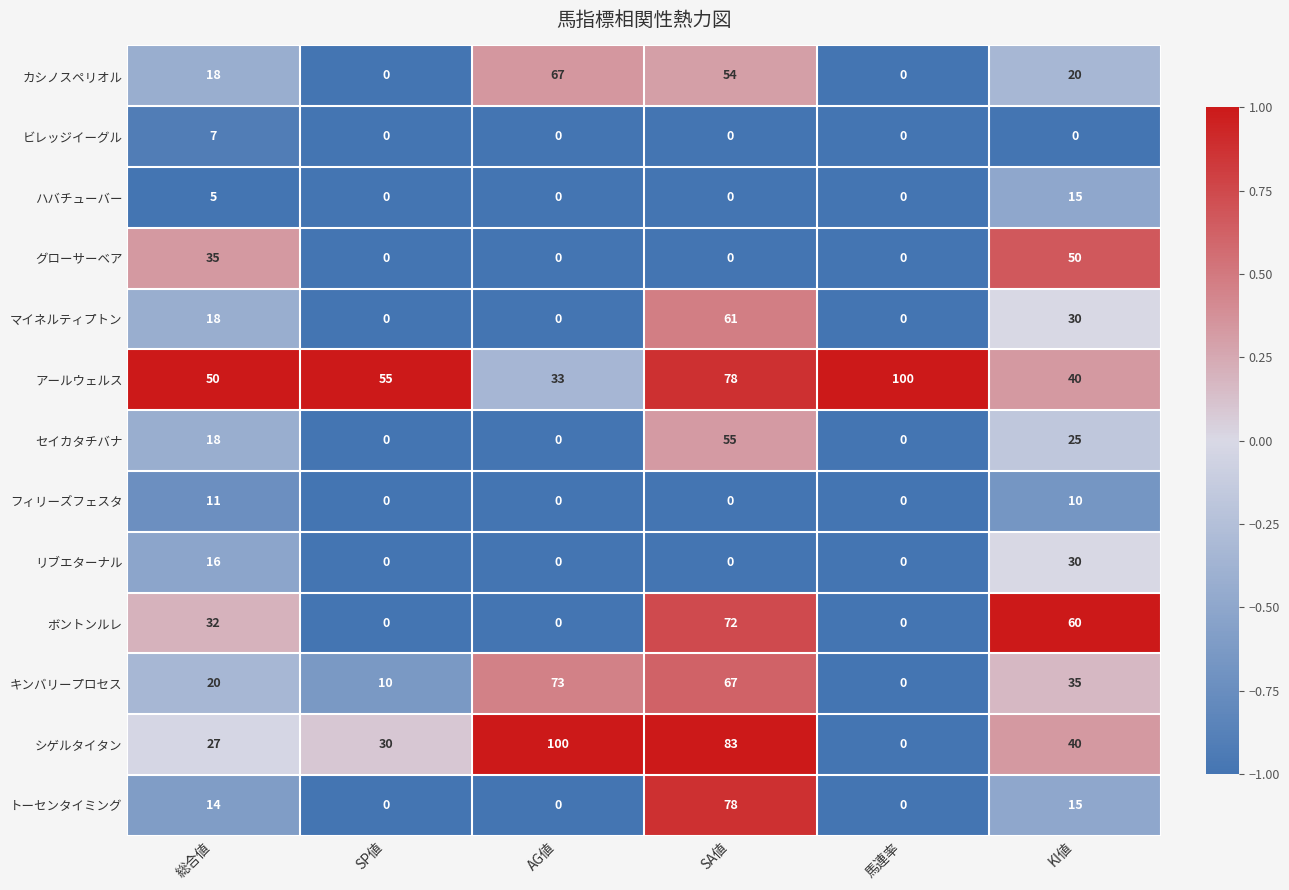

The キンバリープロセス series shows 0 at 馬連率. True or false?

True